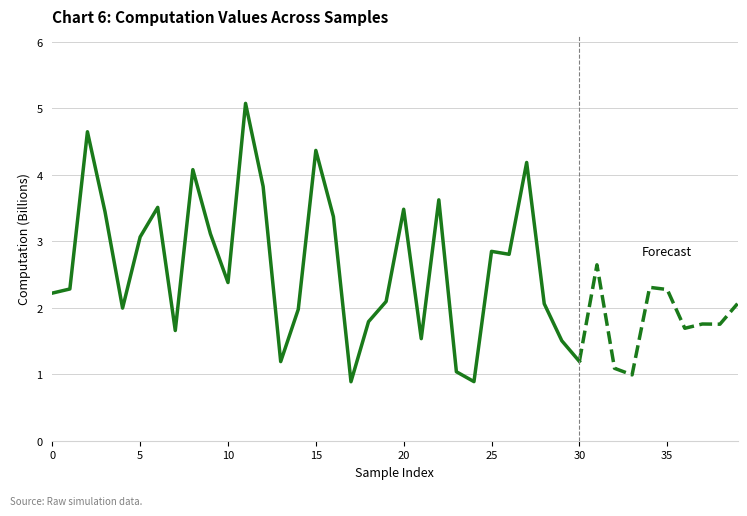

Which has a higher value, 22 or 19?

22